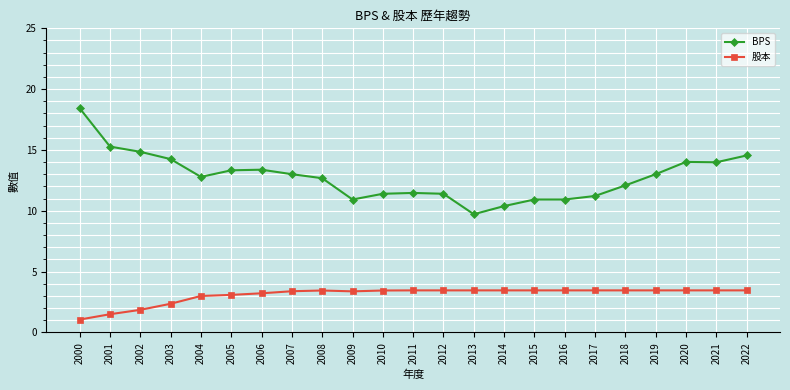

What is the lowest value of the BPS series?

9.7